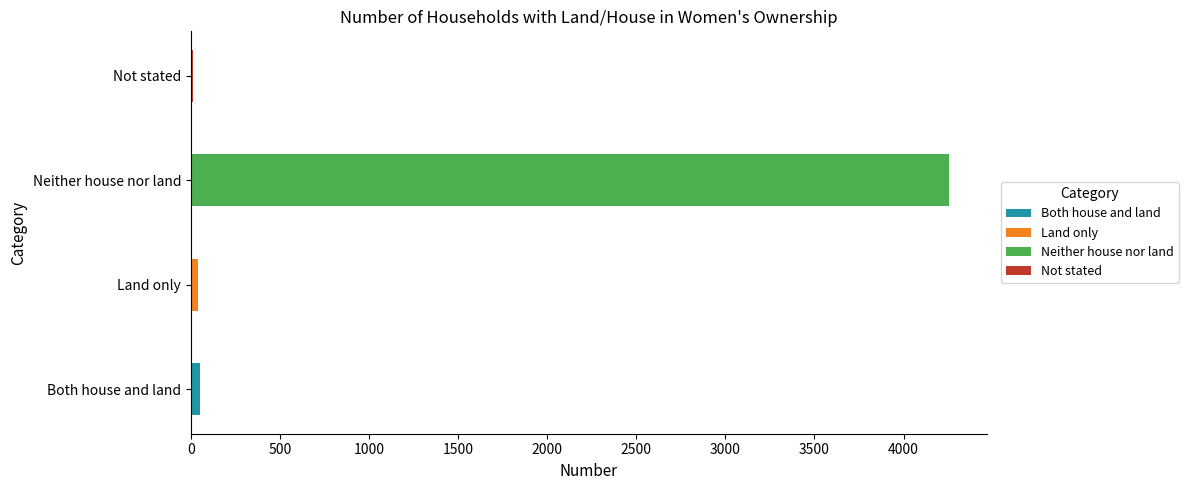

Where does the data first go above 51?

Neither house nor land